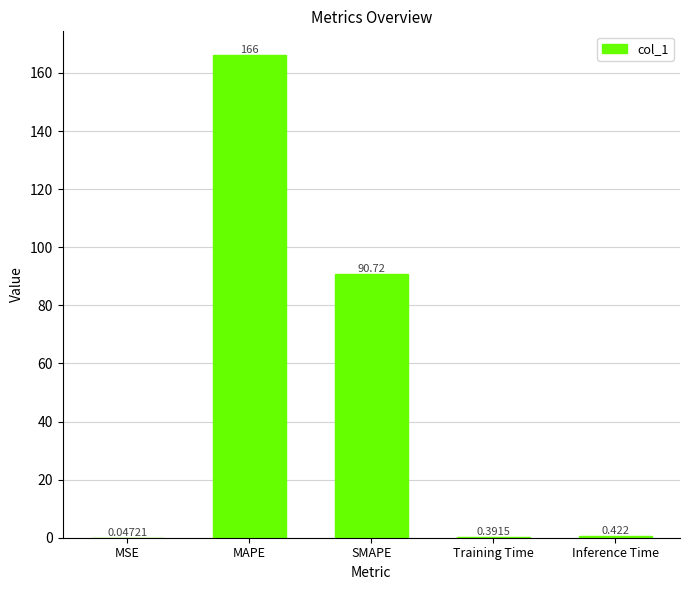

What is the change in value from MAPE to Inference Time?

-165.6